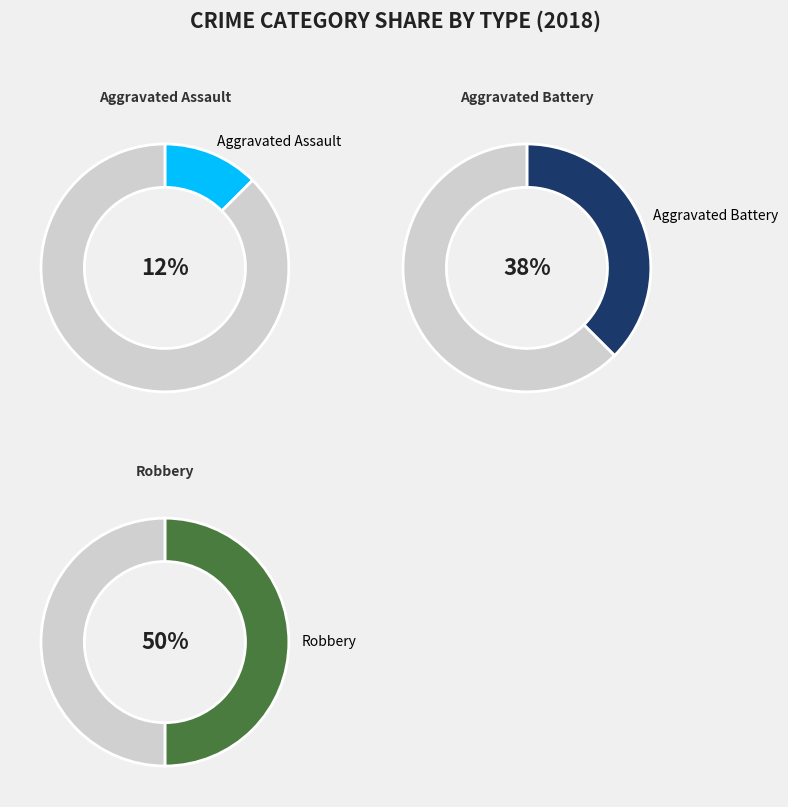

Is it true that Aggravated Battery is 38% of the pie?

True